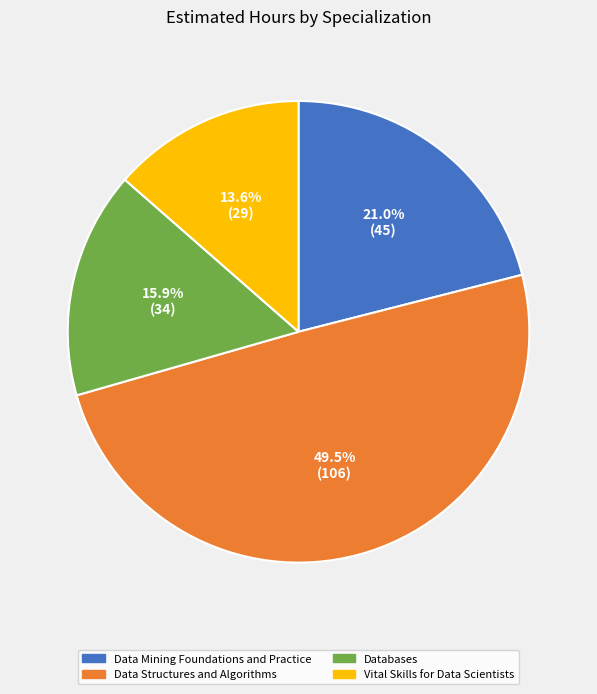

What percentage do Vital Skills for Data Scientists and Data Structures and Algorithms together represent?

63.1%